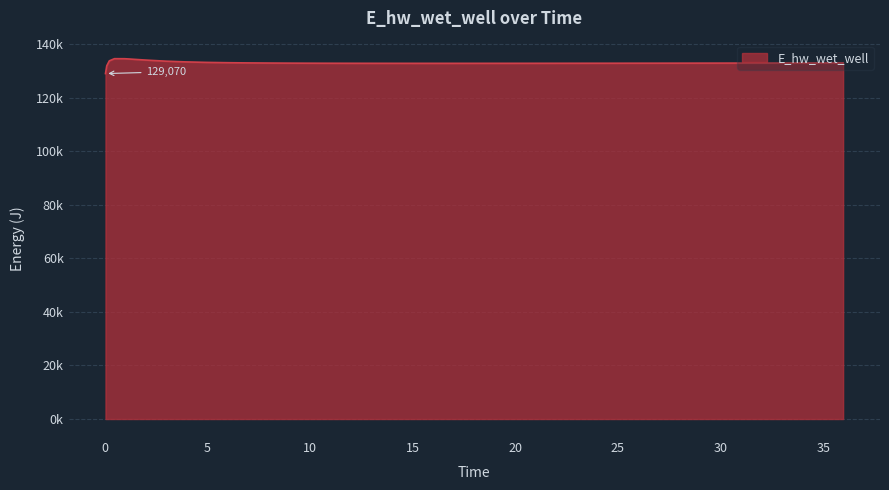

Does the chart display data point markers on the line(s)?

No